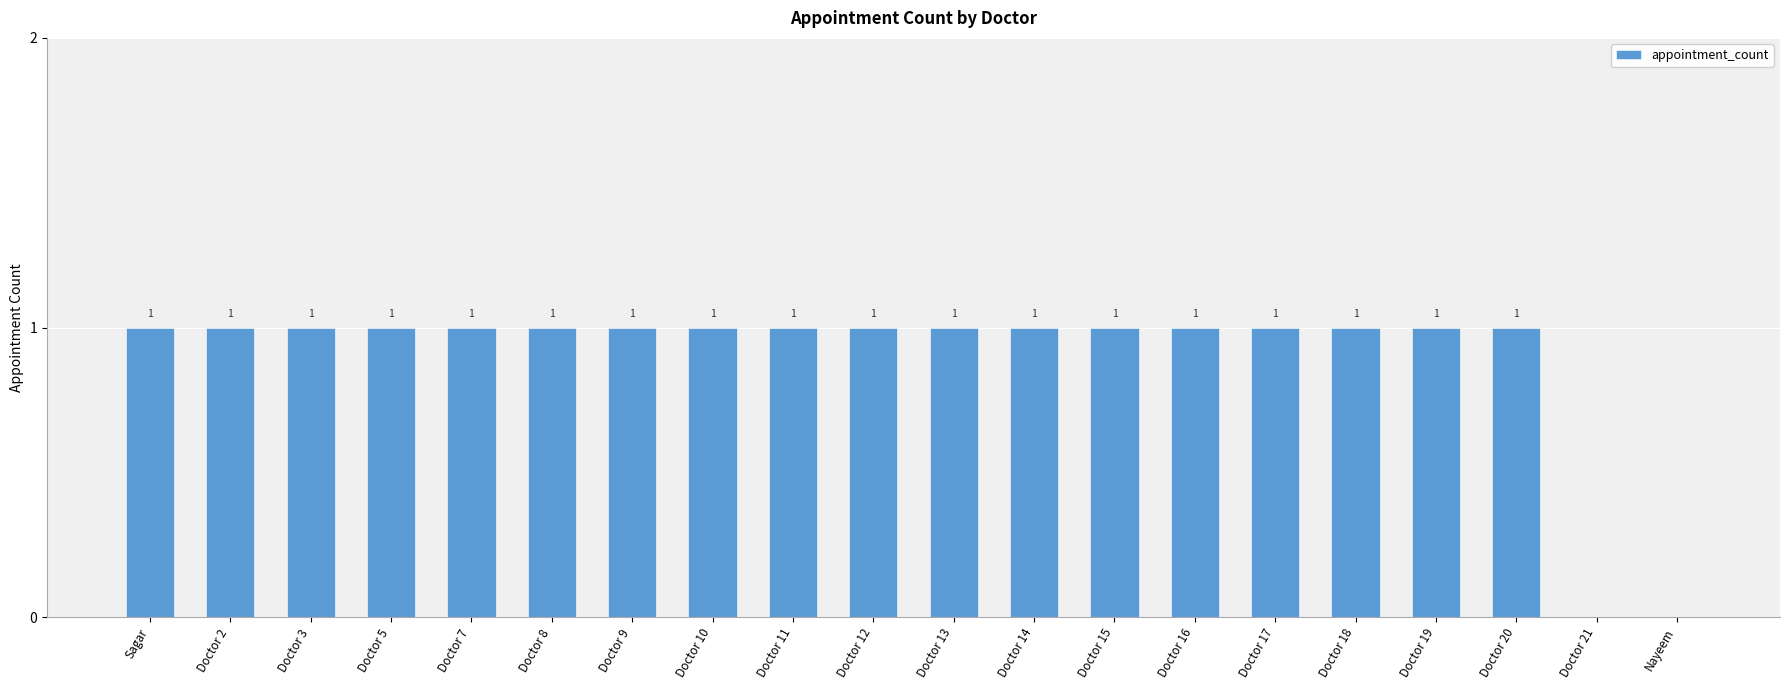

The value at Doctor 14 is 2. True or false?

False